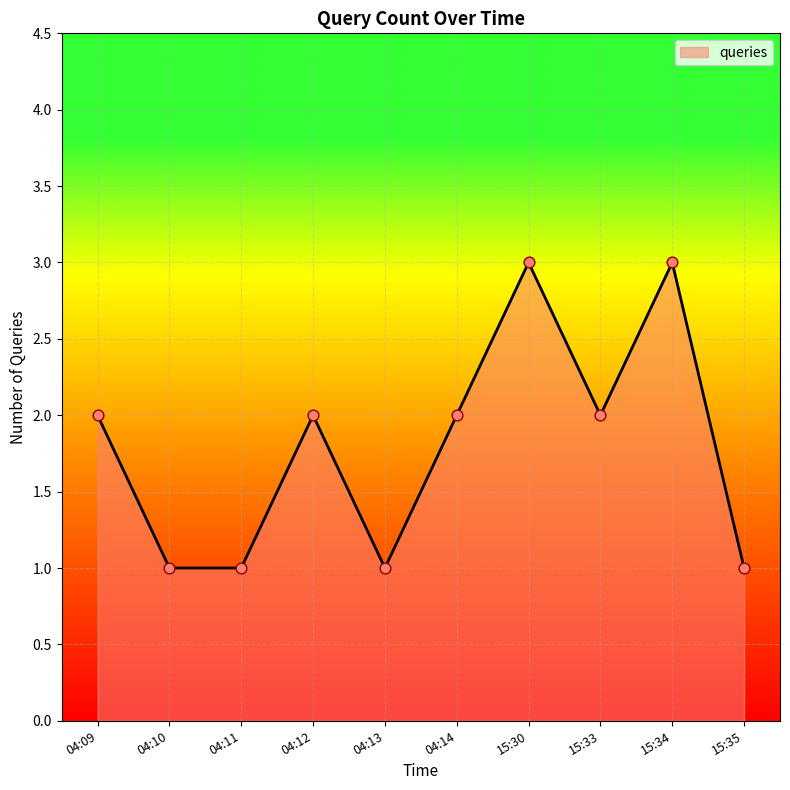

Approximately how many times larger is the value at 15:30 compared to 04:09?

1.5